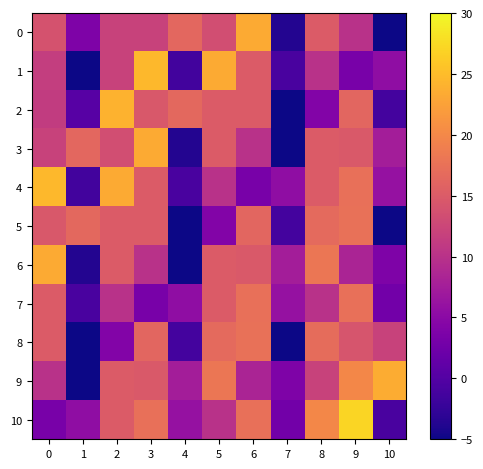

What is the difference between the highest and lowest values at 9?

23.9